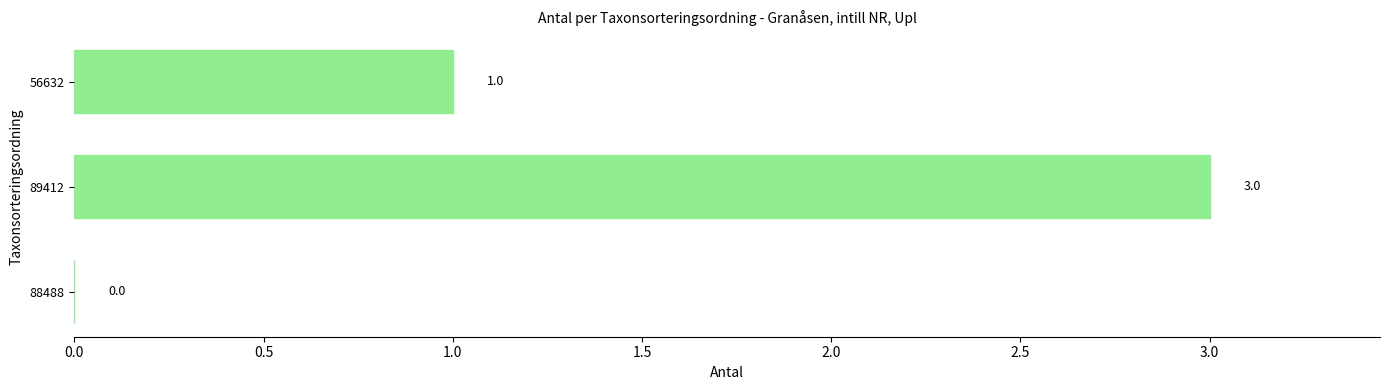

What is the change in value from 88488 to 89412?

+3